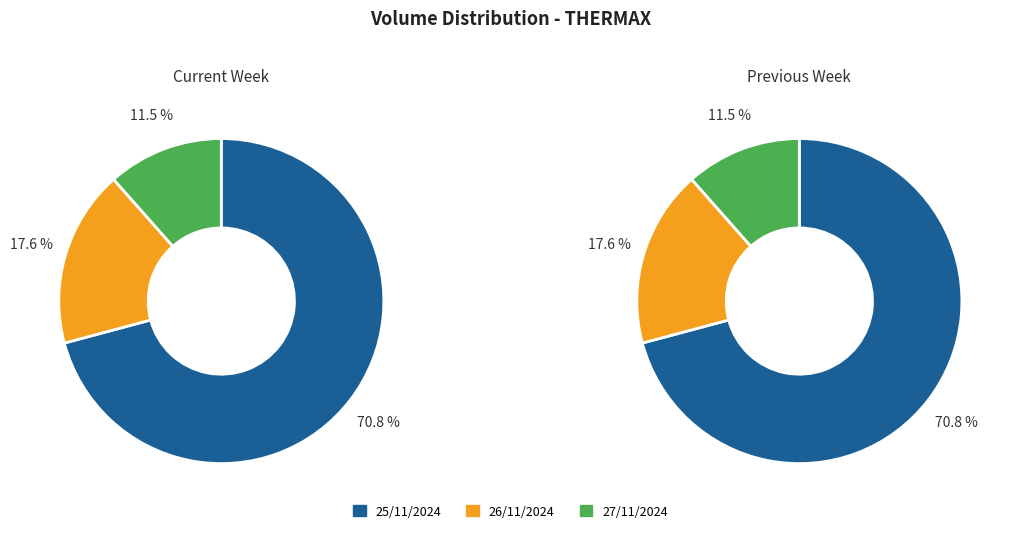

Between 25/11/2024 and 27/11/2024, which is larger?

25/11/2024